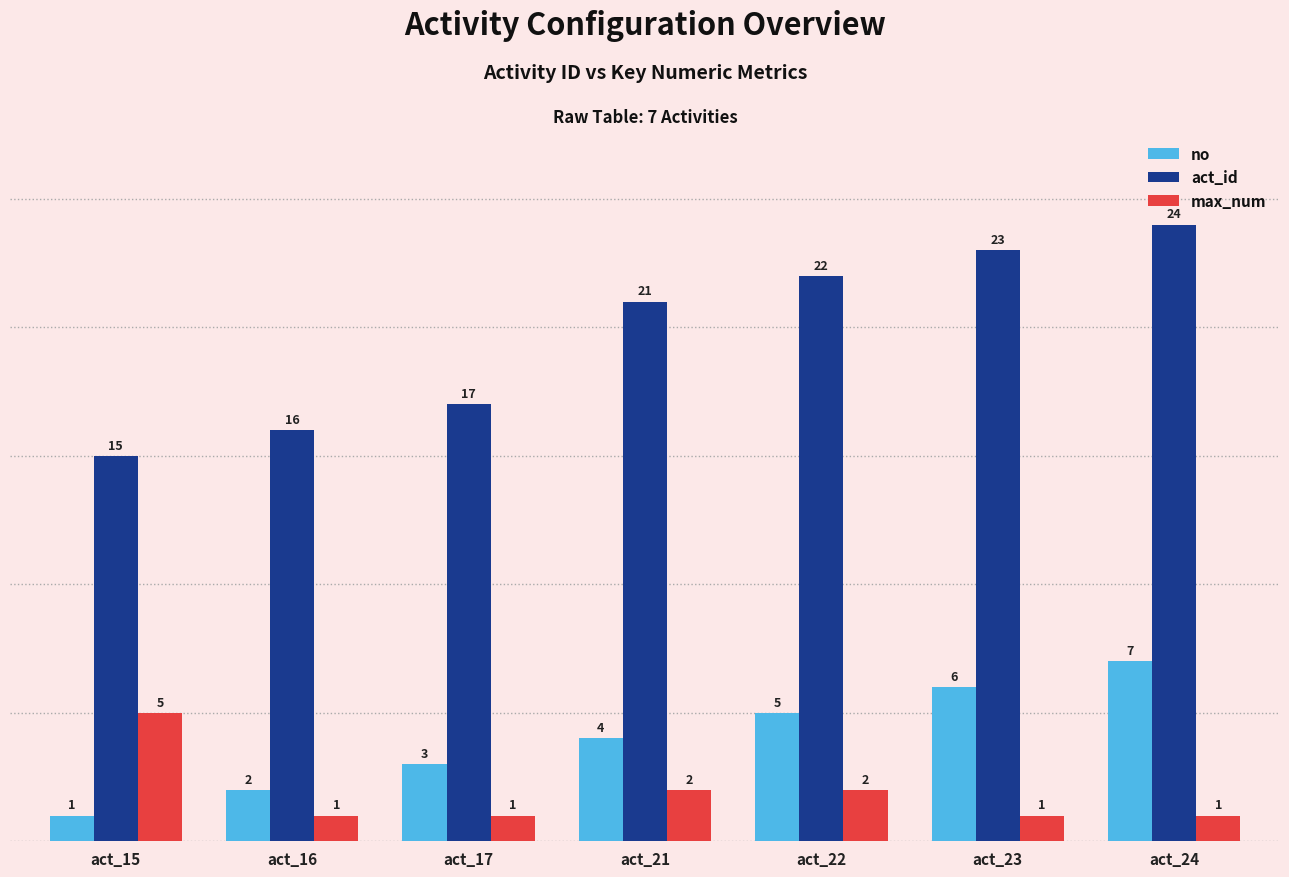

Which series has the largest total across all categories?

act_id